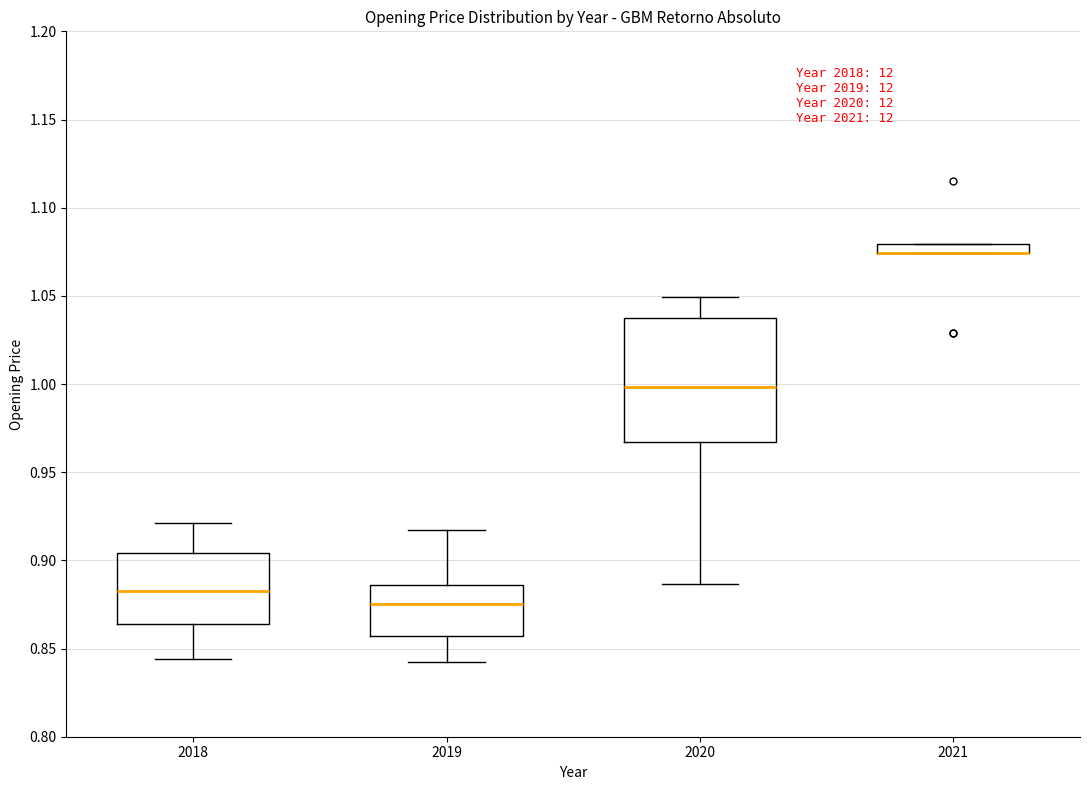

Where does the median line of the box at x = 2019 sit on the y-axis? The values are not printed on the chart, so give them approximately, as read against the axis.

0.875